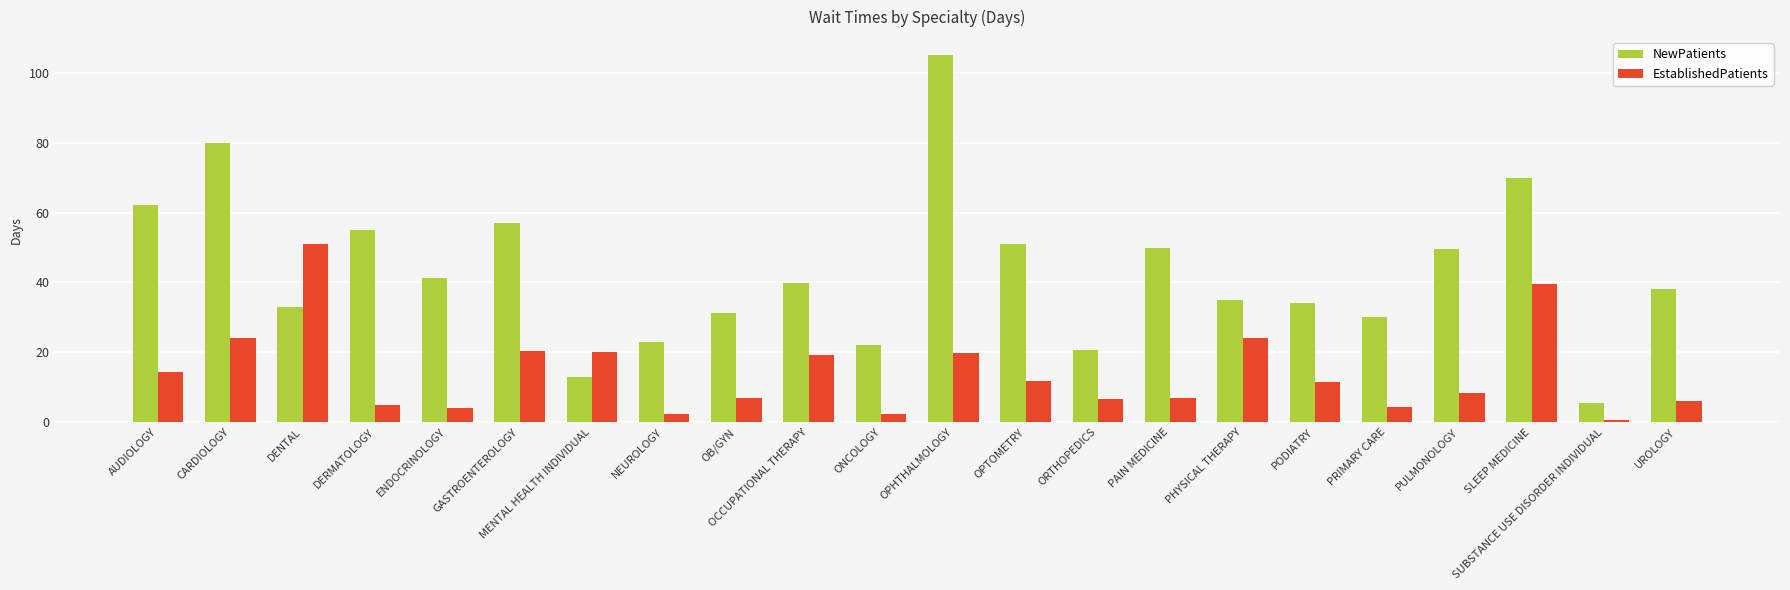

Which series has the largest range (max minus min)?

NewPatients